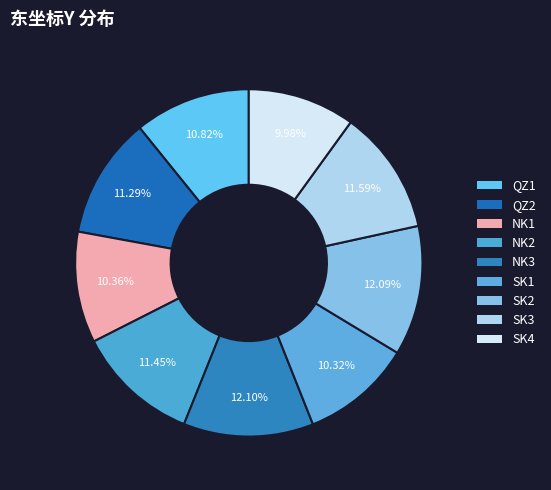

The QZ2 slice represents 11% of the pie. True or false?

True